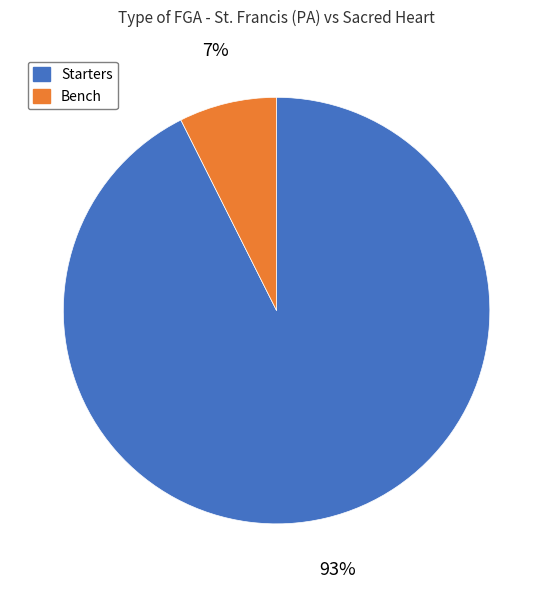

To the nearest percent, what is the average slice percentage?

50%